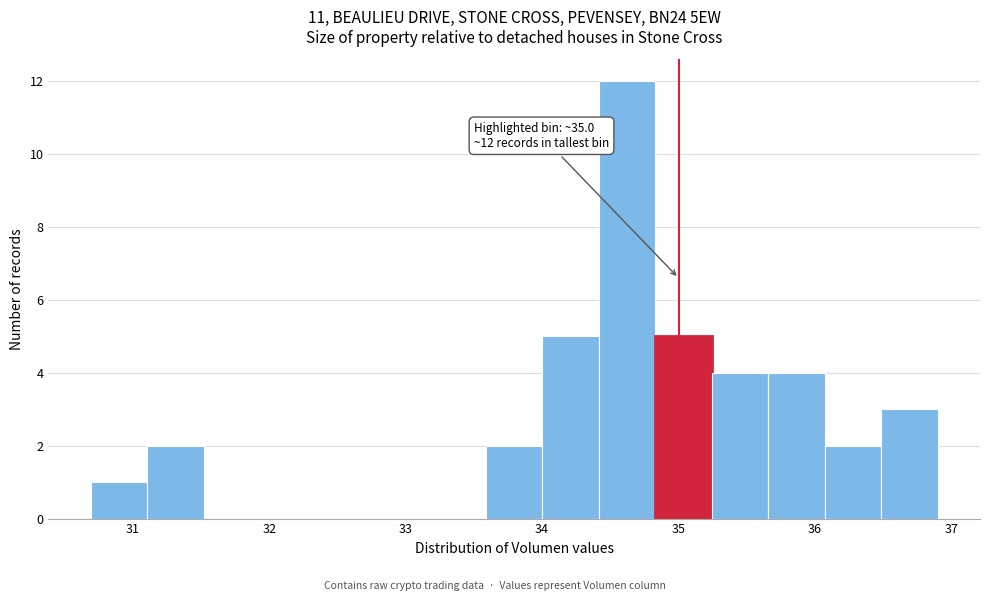

Over which range of the x-axis is the bar tallest?

34.4 to 34.8